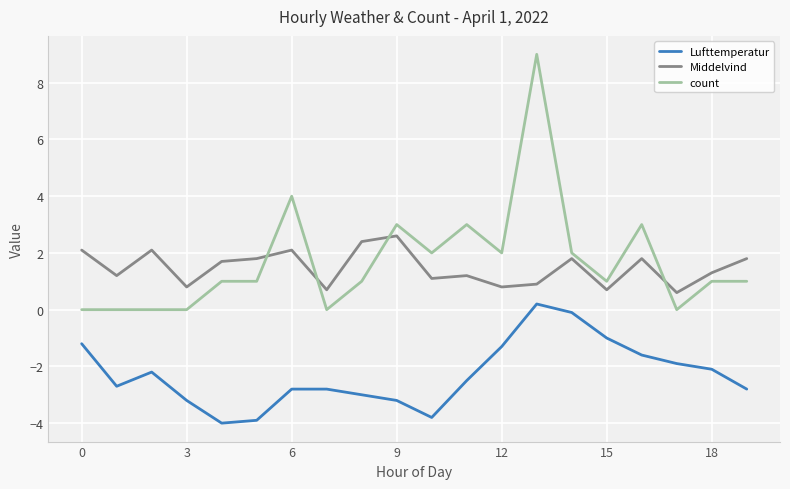

True or false: count and Lufttemperatur cross at least once.

False